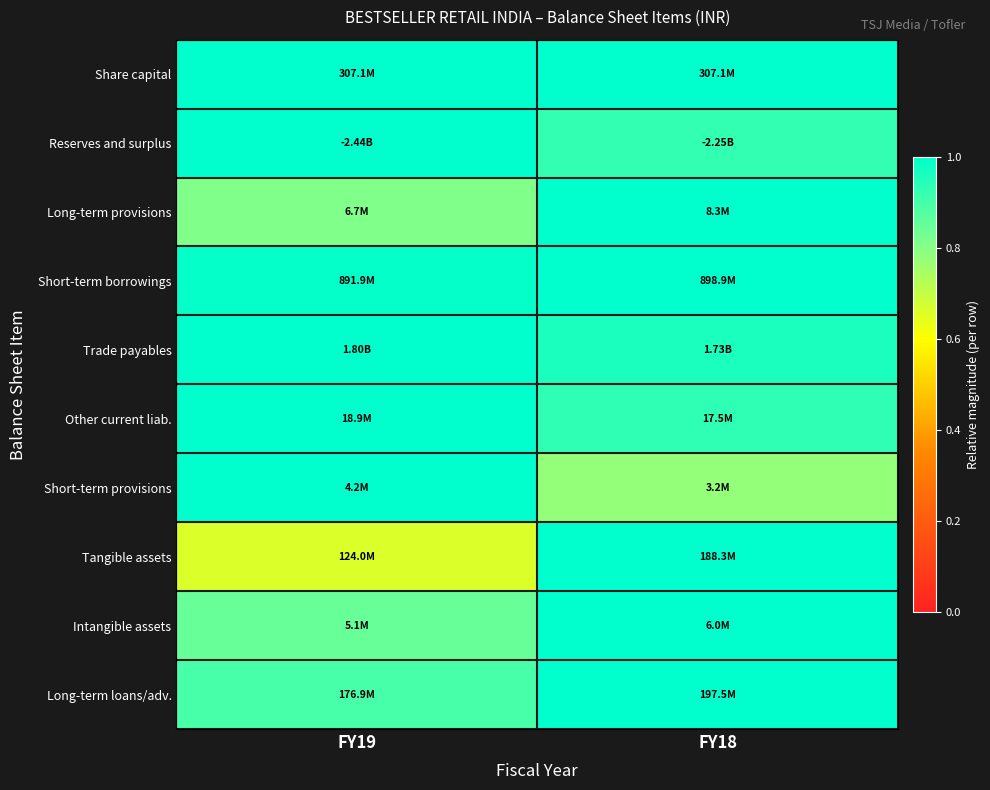

How many categories are shown in the chart?

2